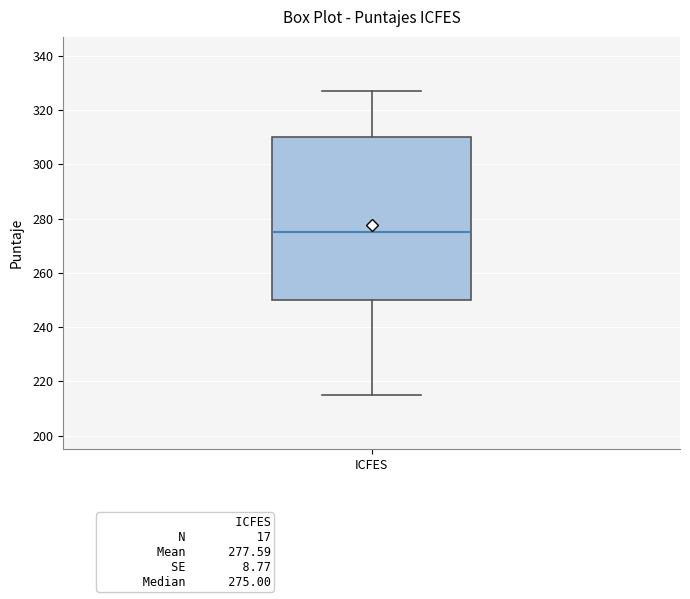

Transcribe this box plot: give where the median line is, the range the box spans, and where the two whiskers end, as read against the y-axis. The values are not printed on the chart, so give them approximately, as read against the axis.

median 276, box 250 to 310, whiskers 216 to 328